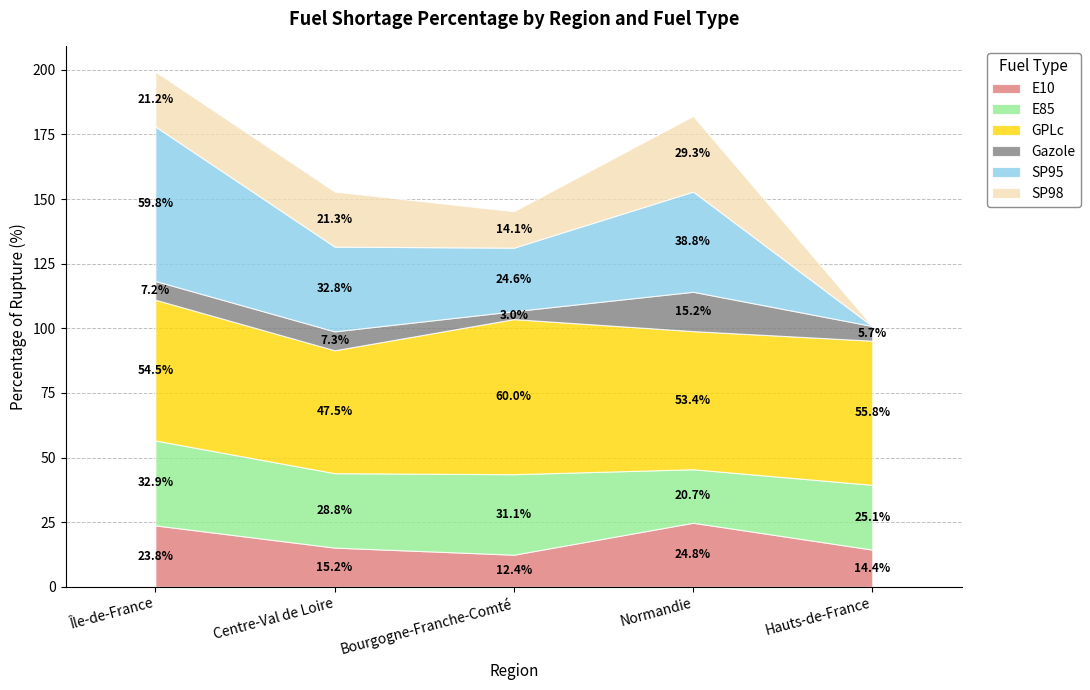

Which series has the largest total across all categories?

GPLc